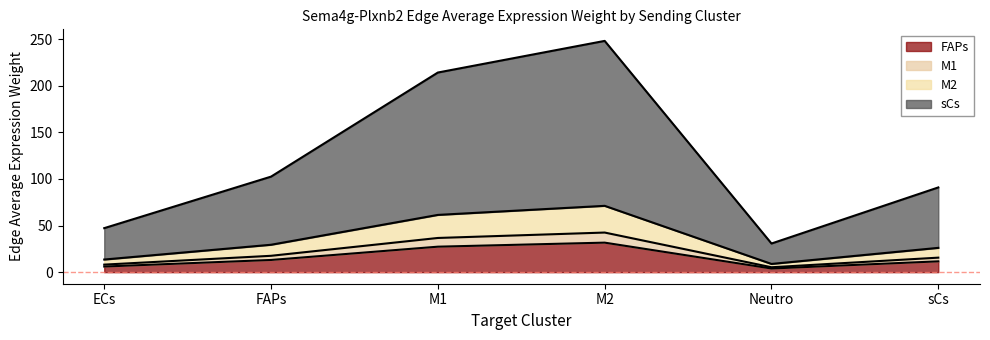

What is the total value across all series at M2?

248.2